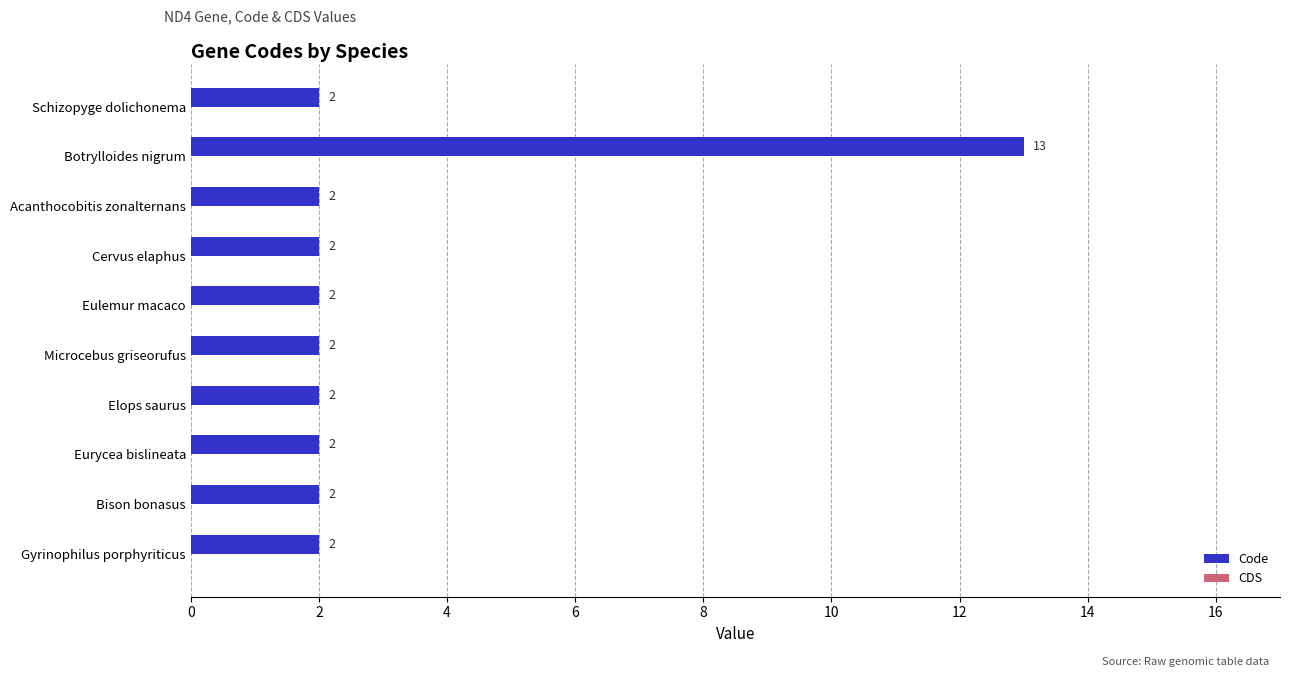

Which label corresponds to the largest value in the chart?

Botrylloides nigrum